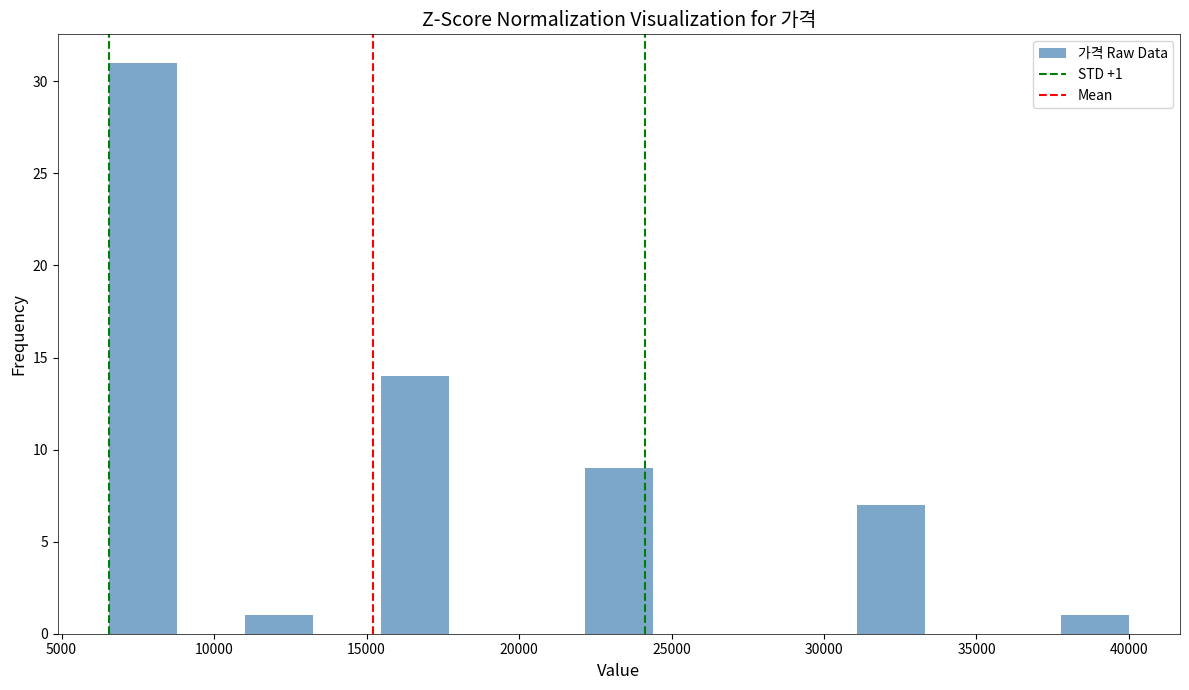

Over which range of the x-axis is the bar tallest?

6500 to 9000